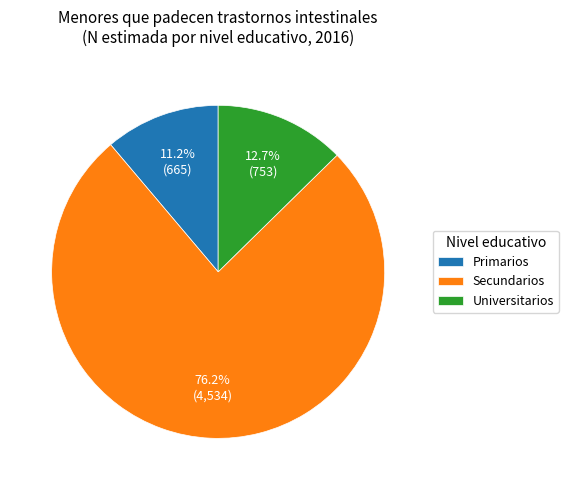

Is the sum of Primarios and Universitarios greater than half?

No